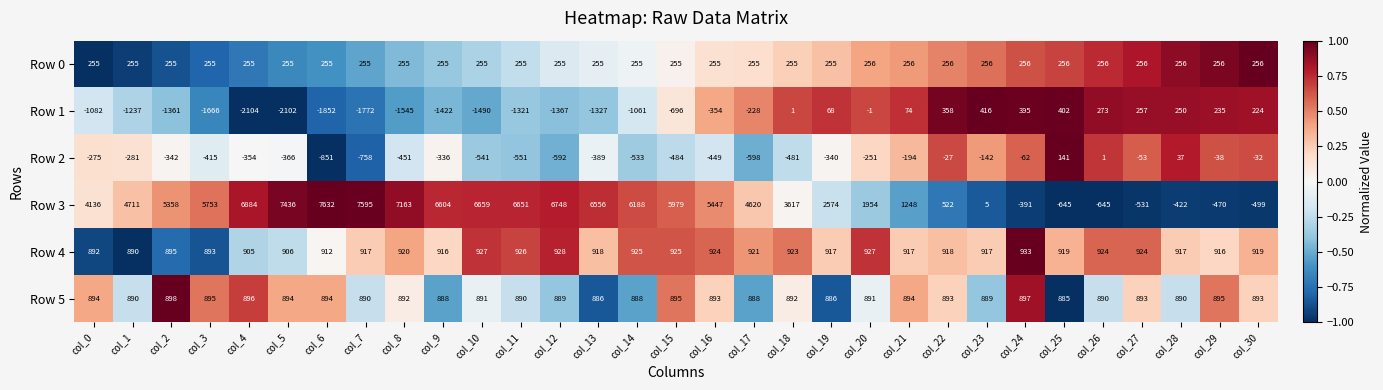

How many categories are shown in the chart?

31